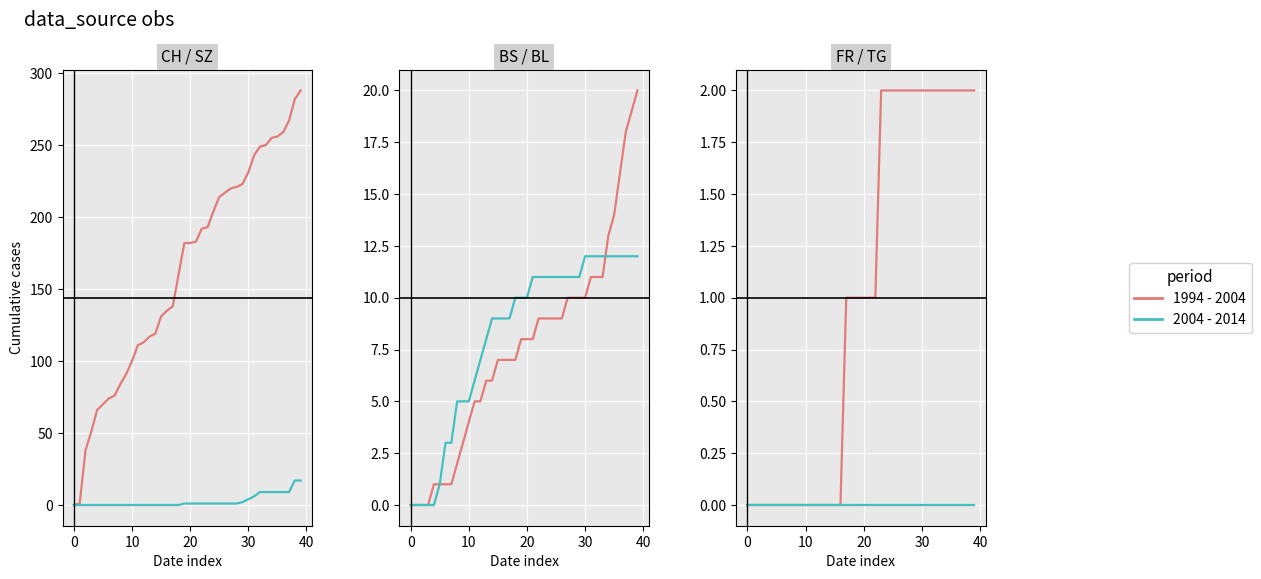

What is the difference between the maximum and minimum values in the 1994 - 2004 series?

2